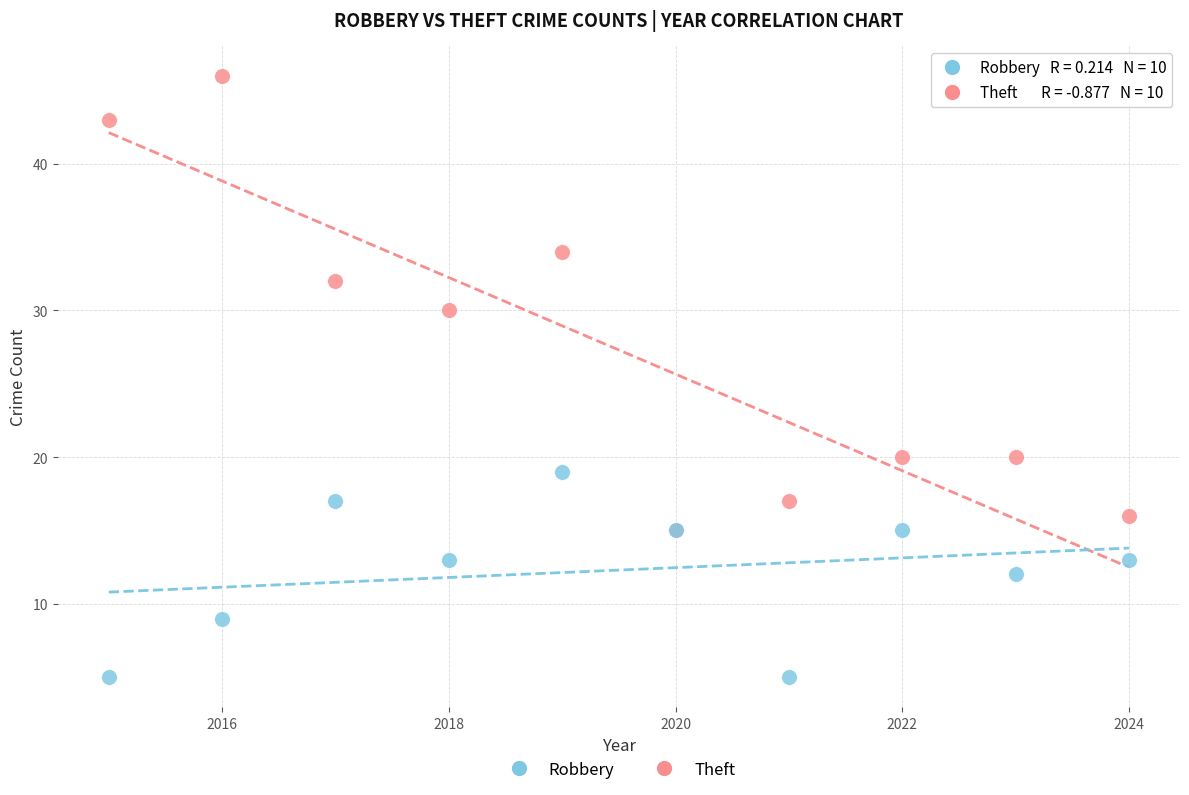

What are all the series names shown in the legend?

Robbery, Theft